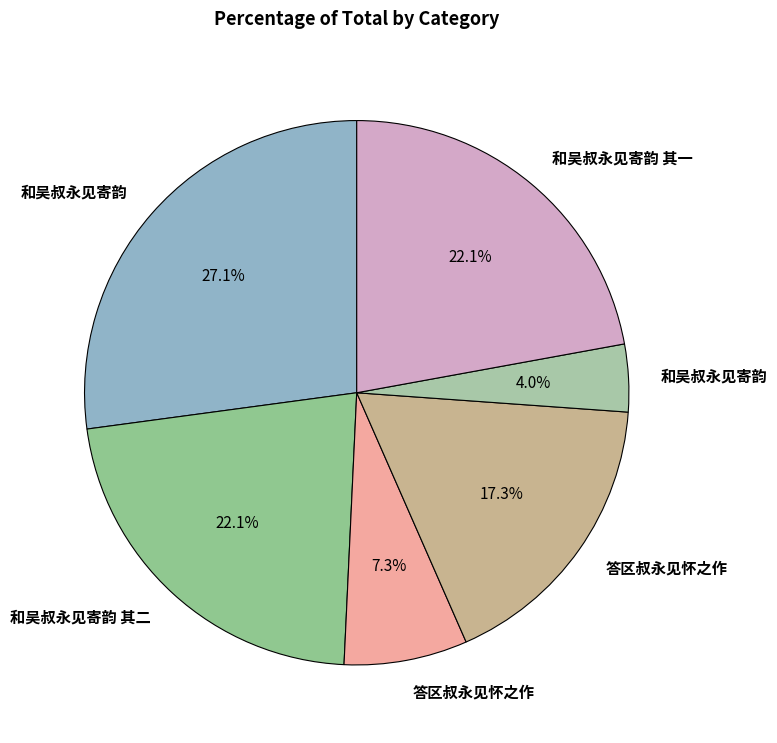

How many slices are in this pie chart?

6